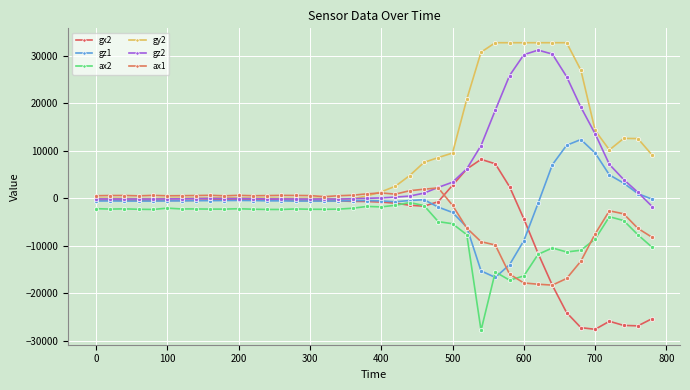

Which series has the largest range (max minus min)?

gx2